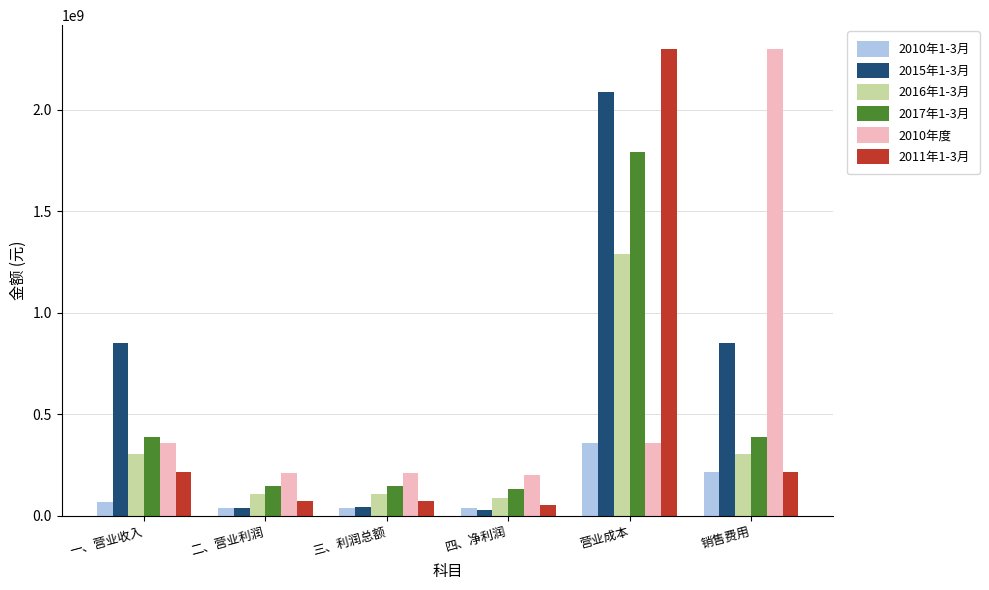

Which series has the largest range (max minus min)?

2011年1-3月